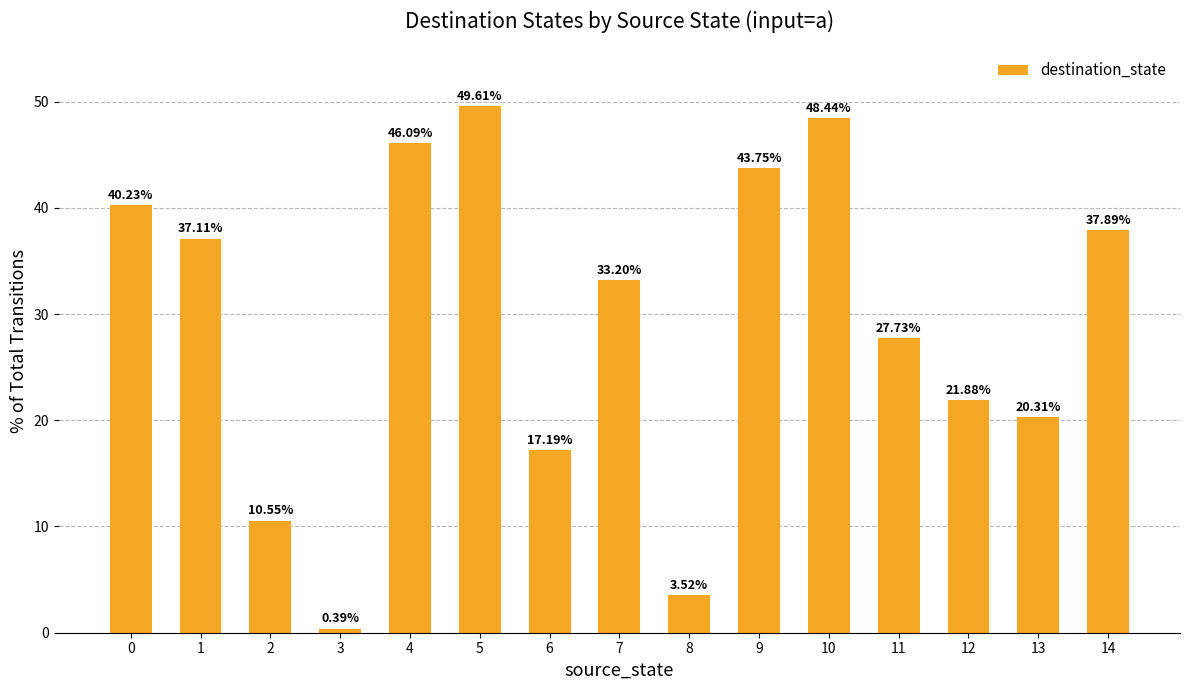

List the labels in order of value, smallest first.

3, 8, 2, 6, 13, 12, 11, 7, 1, 14, 0, 9, 4, 10, 5